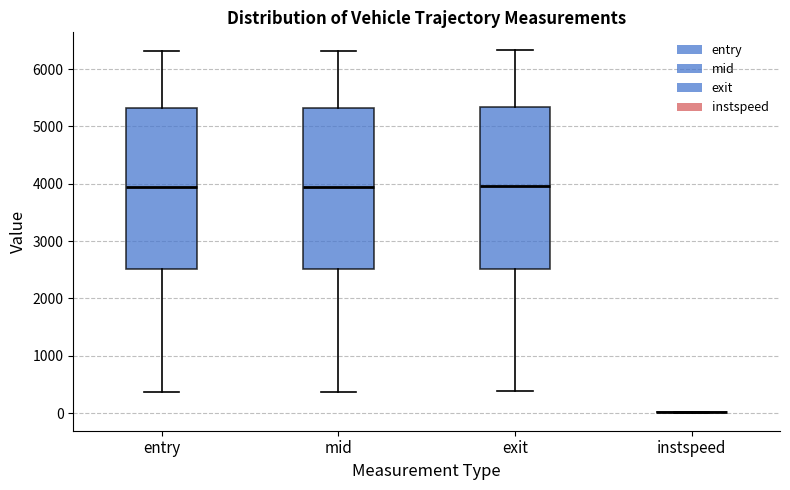

Reading left to right, read every box against the y-axis: the position of its median line, the range the box covers, and the ends of its whiskers. The values are not printed on the chart, so give them approximately, as read against the axis.

entry: median 3900, box 2500 to 5300, whiskers 400 to 6300
mid: median 4000, box 2500 to 5300, whiskers 400 to 6300
exit: median 4000, box 2500 to 5300, whiskers 400 to 6300
instspeed: box collapsed to a line at 0, whiskers 0 to 0